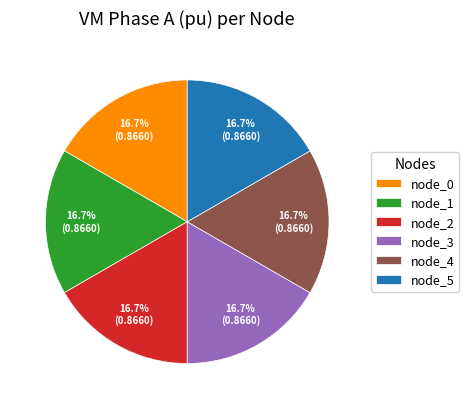

Does any single category account for the majority?

No